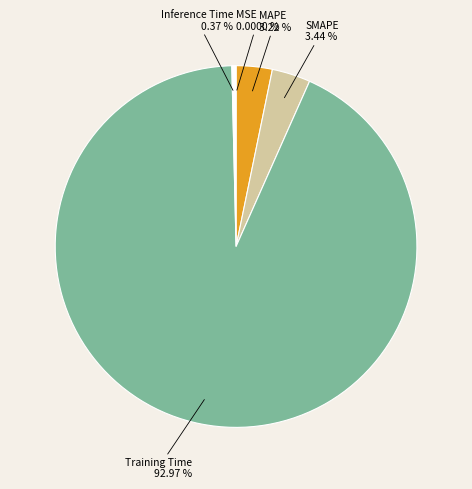

Is there a majority slice in this chart?

Yes